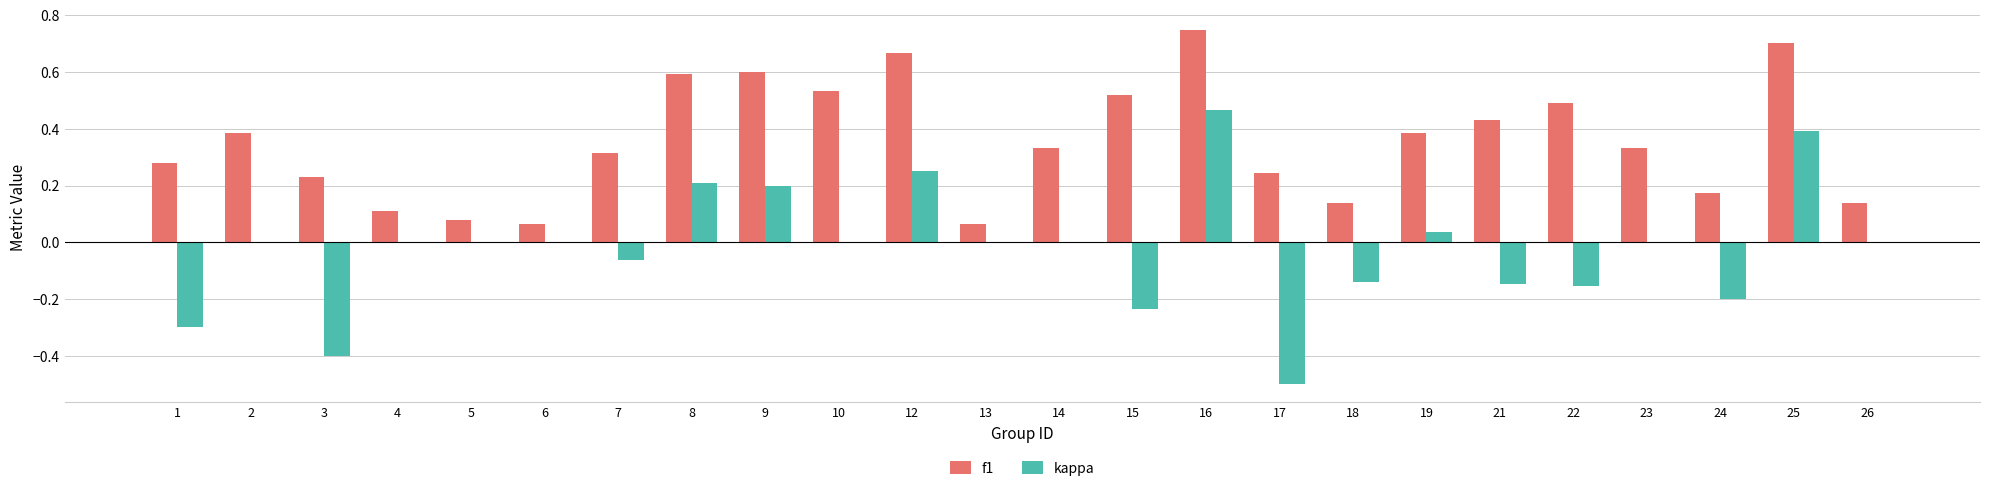

Is it true that kappa equals 0.0 at 6?

True